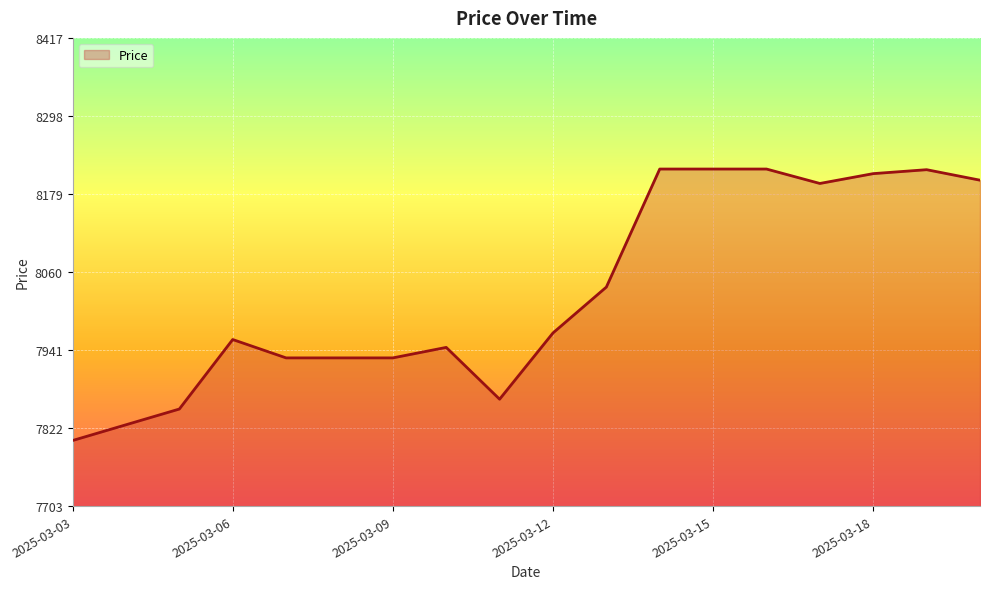

How many categories are shown in the chart?

18